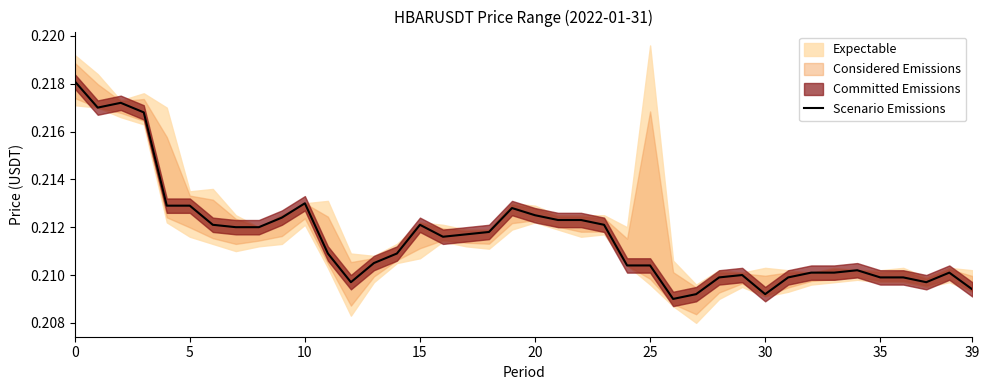

Between 35 and 15, which is larger?

15